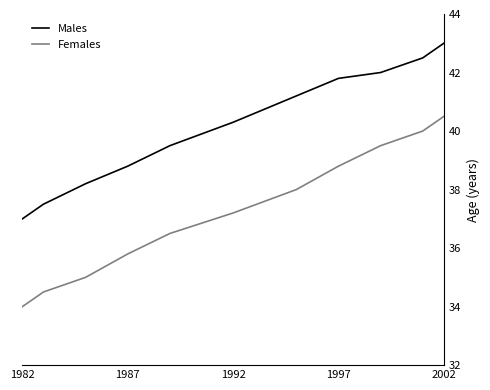

Which series has the widest spread of values?

Females